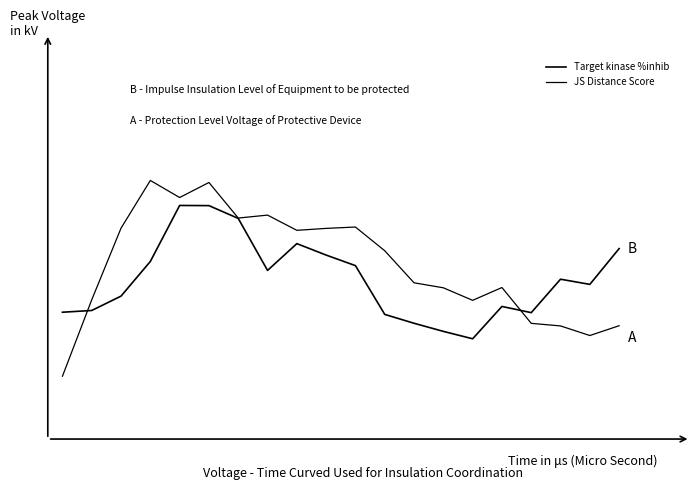

Is this an area chart (filled region under the line)?

No